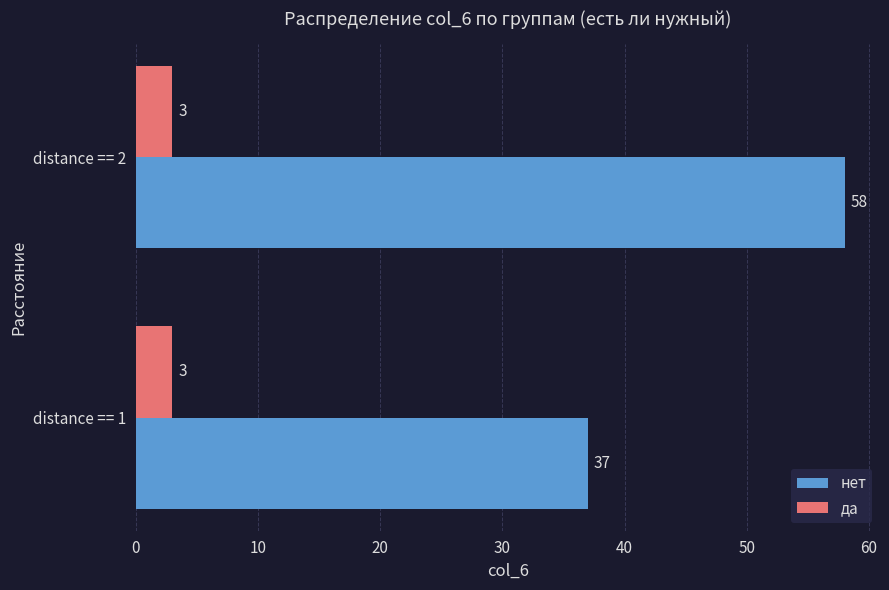

At which label is нет closest to 47?

distance == 1